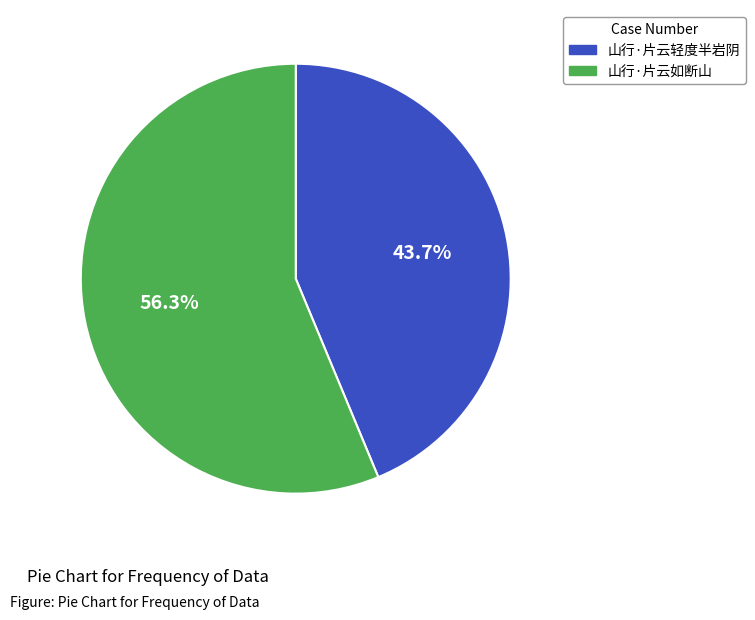

The 山行·片云轻度半岩阴 slice represents 50% of the pie. True or false?

False